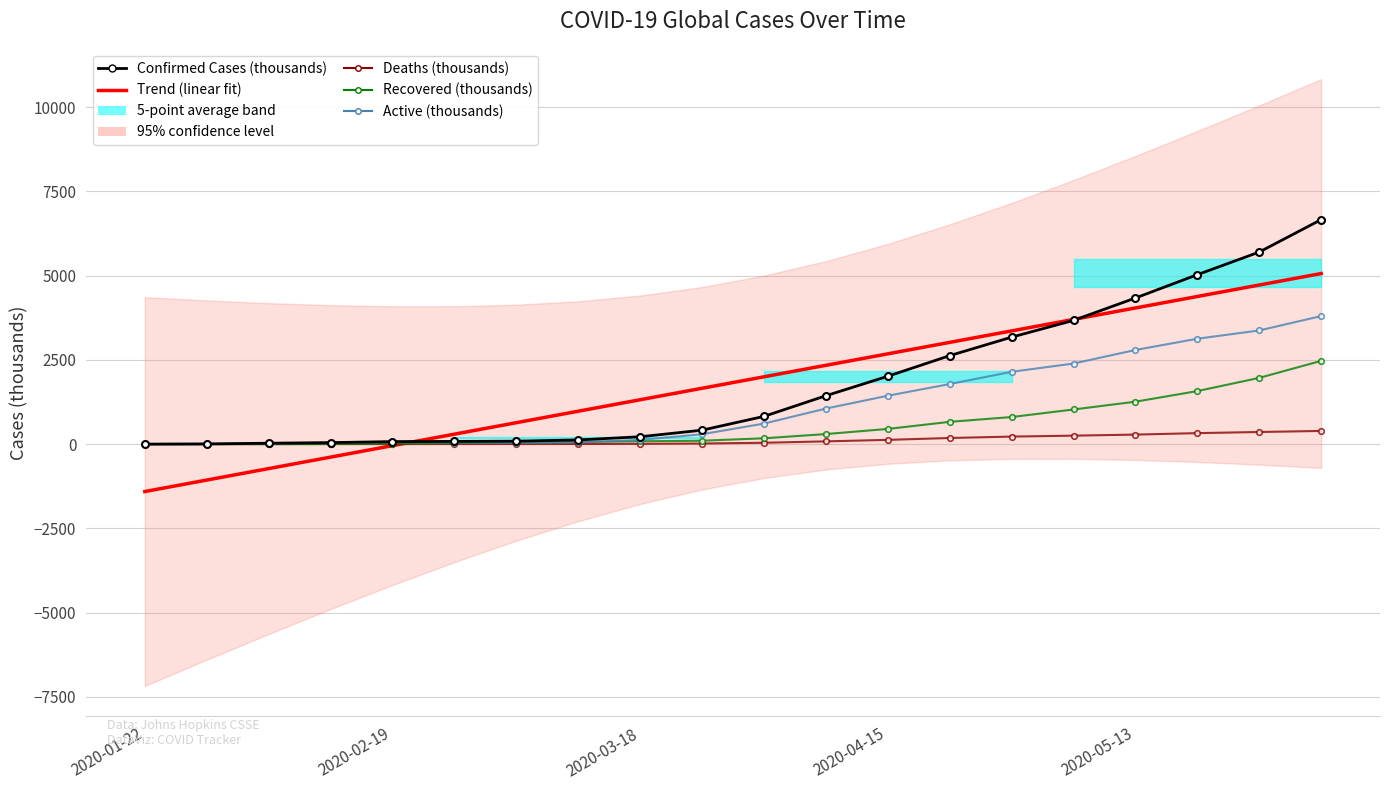

Is it true that Trend (linear fit) equals -597.8 at 2020-04-15?

False